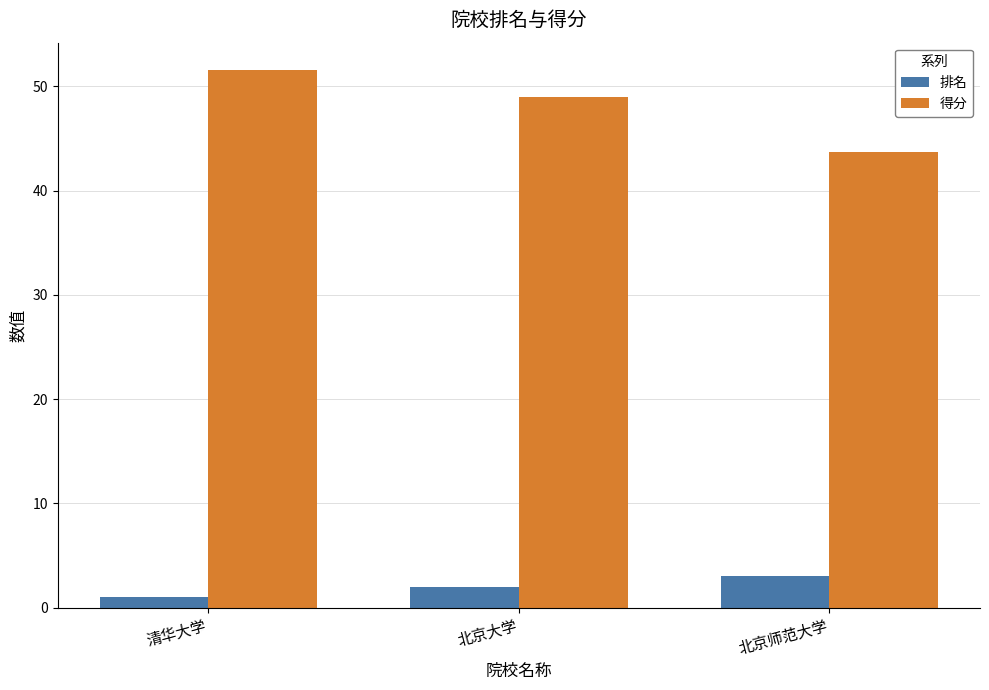

Rank the series by their average value, from lowest to highest.

排名, 得分